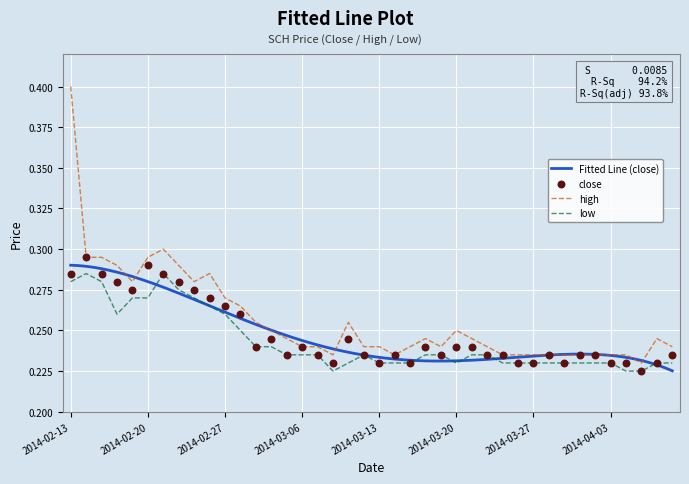

At how many categories does at least one series exceed 0?

40